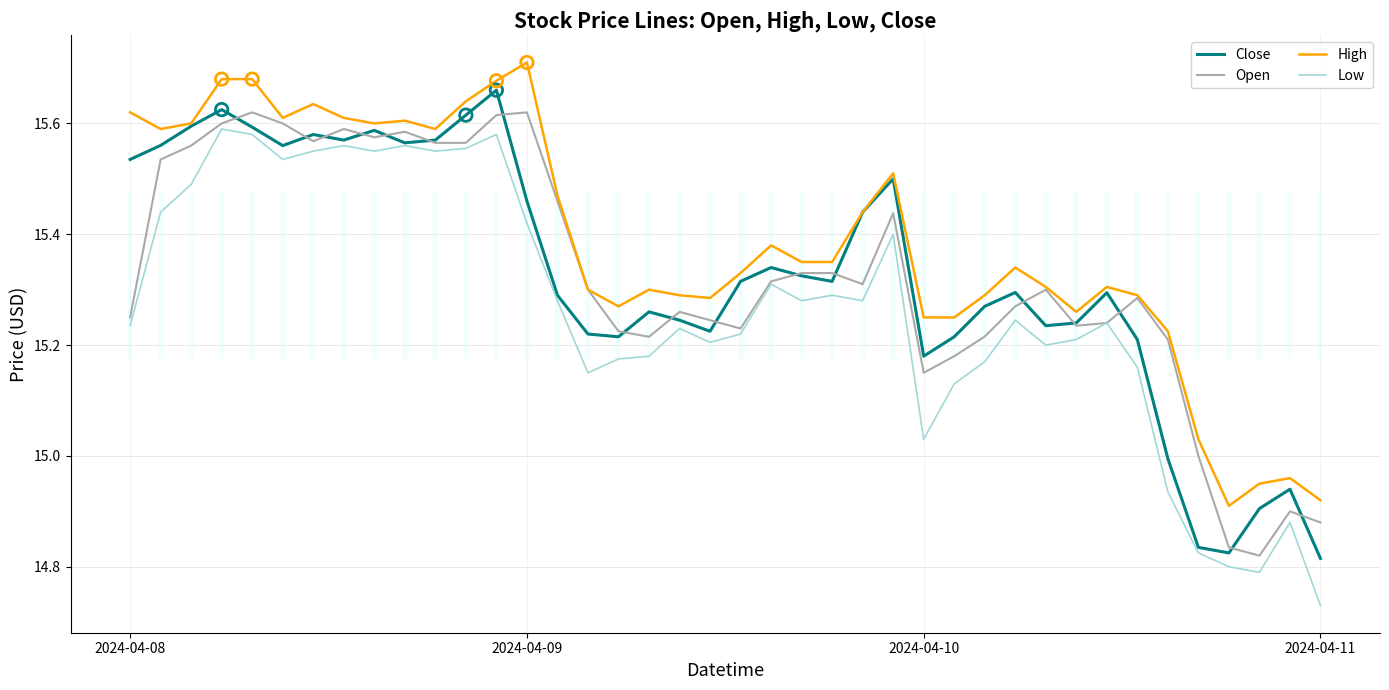

Which series reaches the maximum Y coordinate?

High